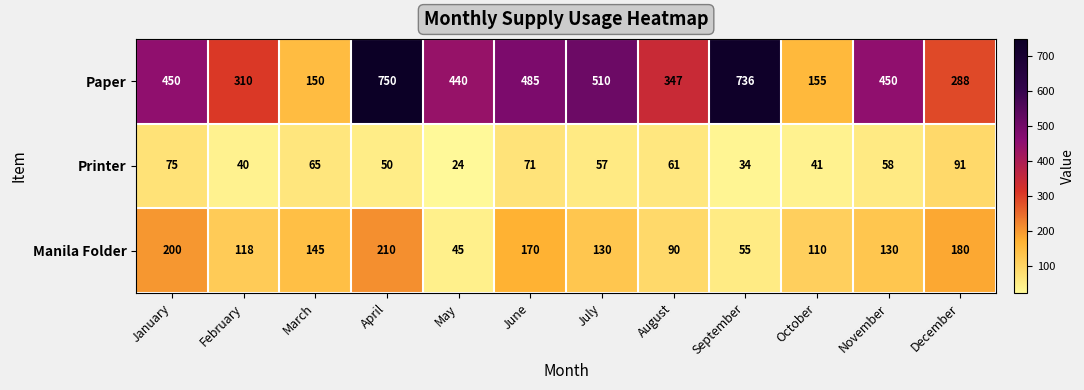

What is the greatest value displayed?

750